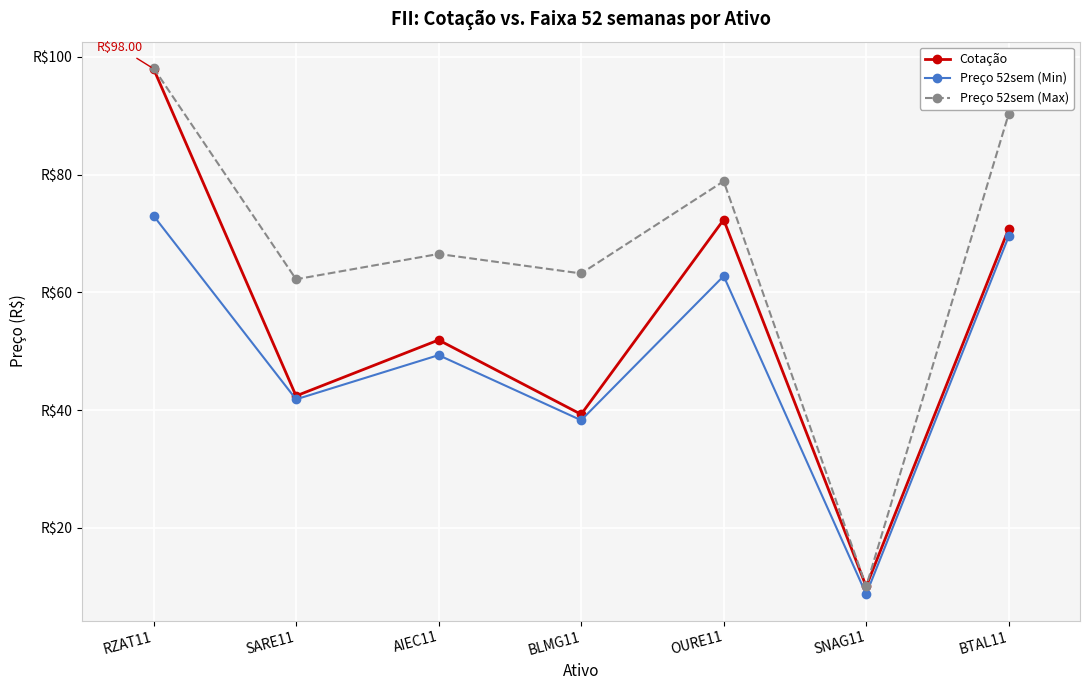

Is the value of Preço 52sem (Max) at AIEC11 greater than the value of Cotação at RZAT11?

No